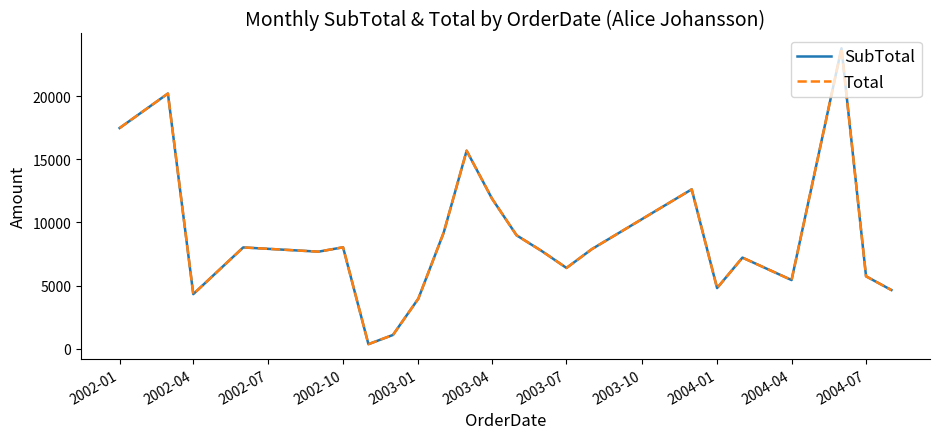

How many interior local valleys does the Total series have?

6